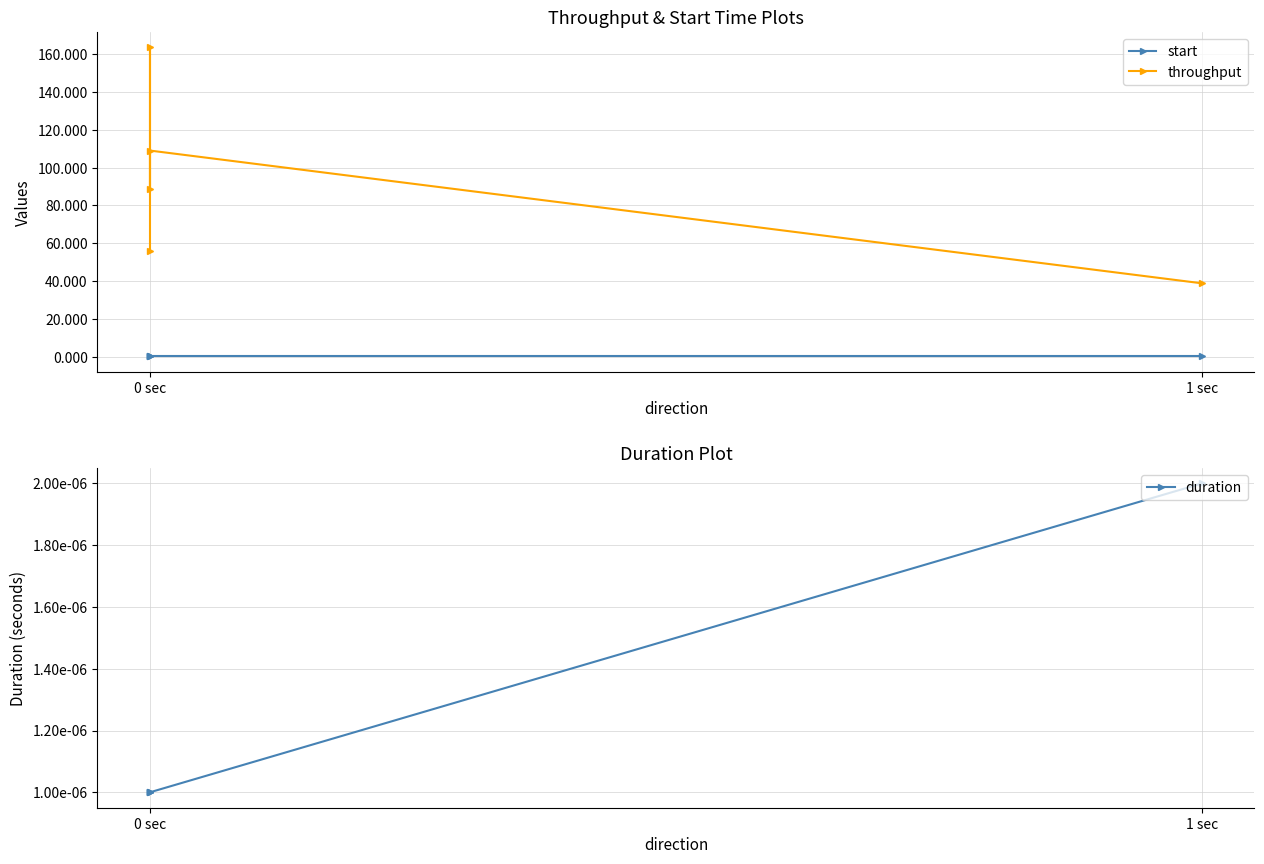

Reading left to right, extract all data points from this chart.

start: 0.5	0.5	0.5	0.5	0.5
throughput: 56.1	163.5	88.6	109.0	38.9
duration: 0.0	0.0	0.0	0.0	0.0